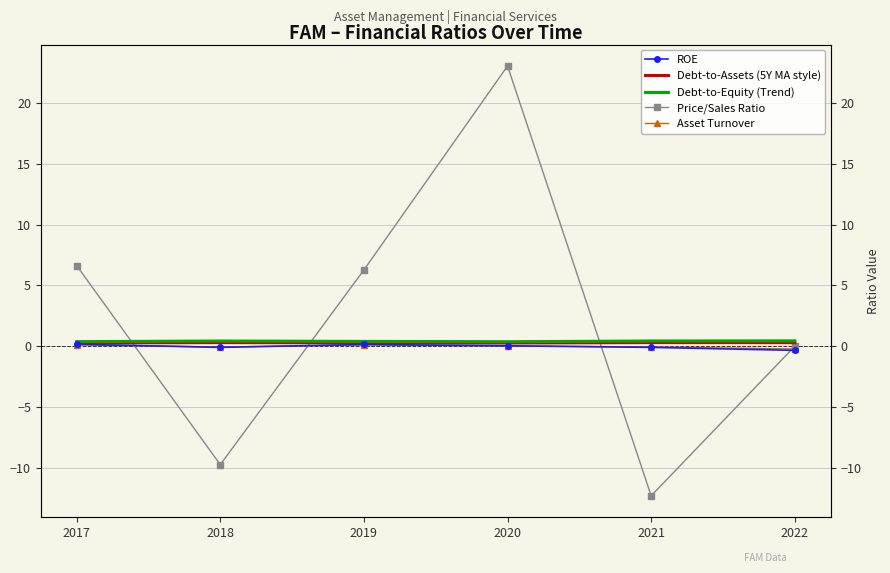

At which label does Asset Turnover first exceed 0?

2017